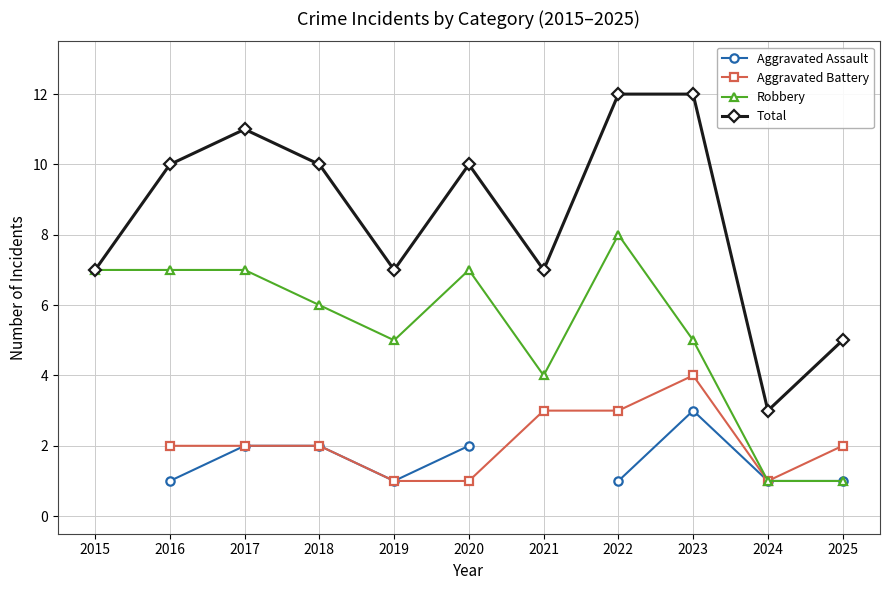

True or false: Robbery and Total cross at least once.

False